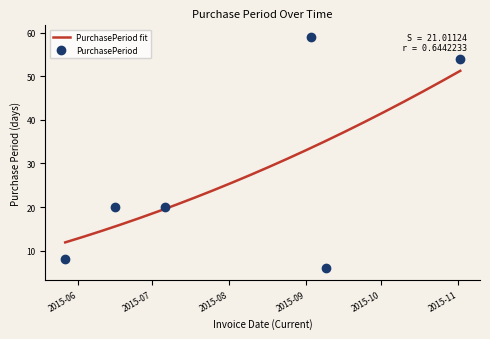

True or false: the data has more than 1 interior local peaks.

False